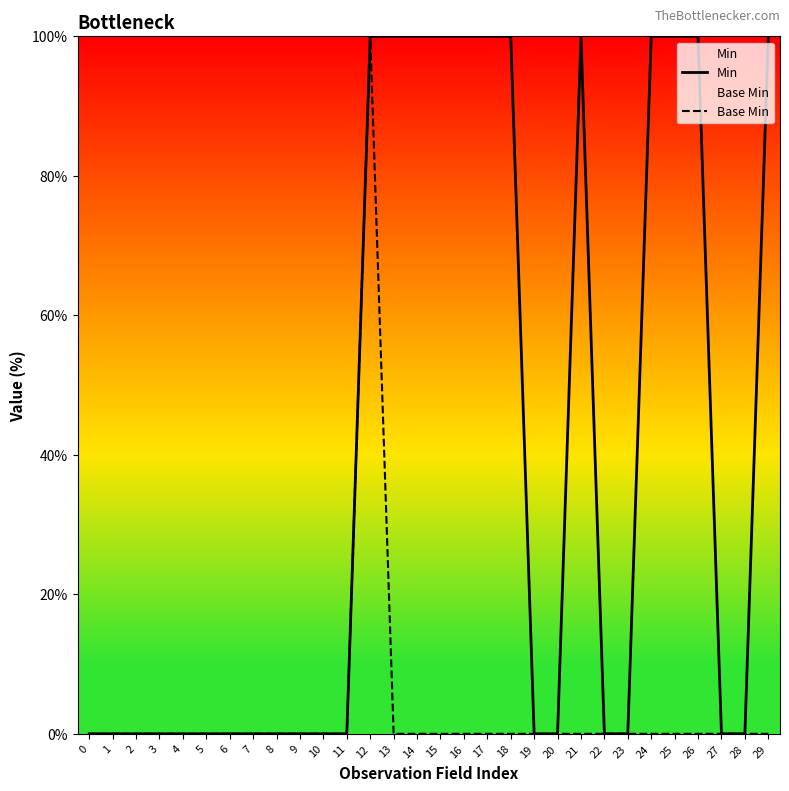

The Base Min series shows 100 at 12. True or false?

True